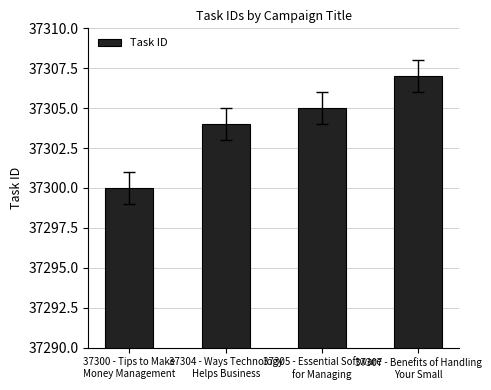

Reading left to right, what are all the values shown in this chart?

37300 - Tips to Make
Money Management=37300	37304 - Ways Technology
Helps Business=37304	37305 - Essential Software
for Managing=37305	37307 - Benefits of Handling
Your Small=37307